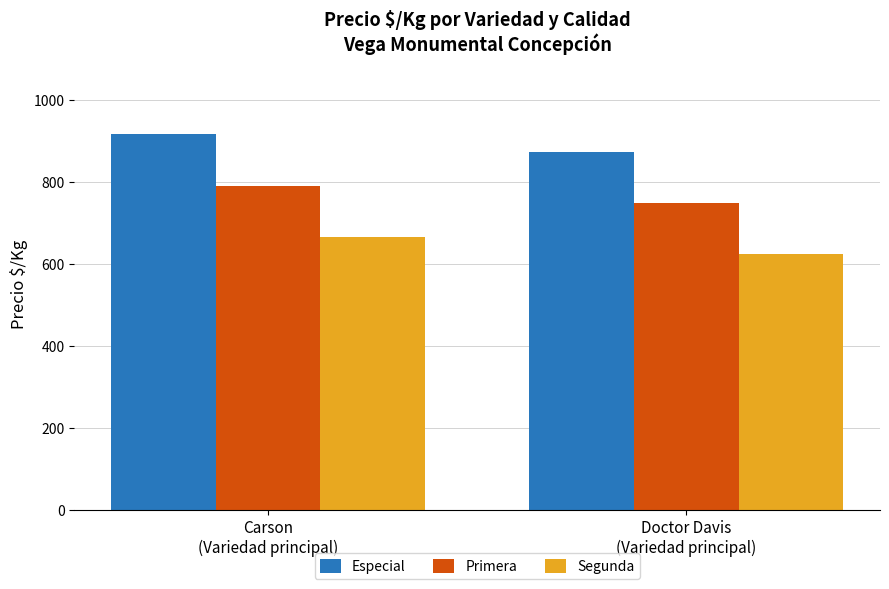

What is the difference between the highest and lowest values at Carson
(Variedad principal)?

250